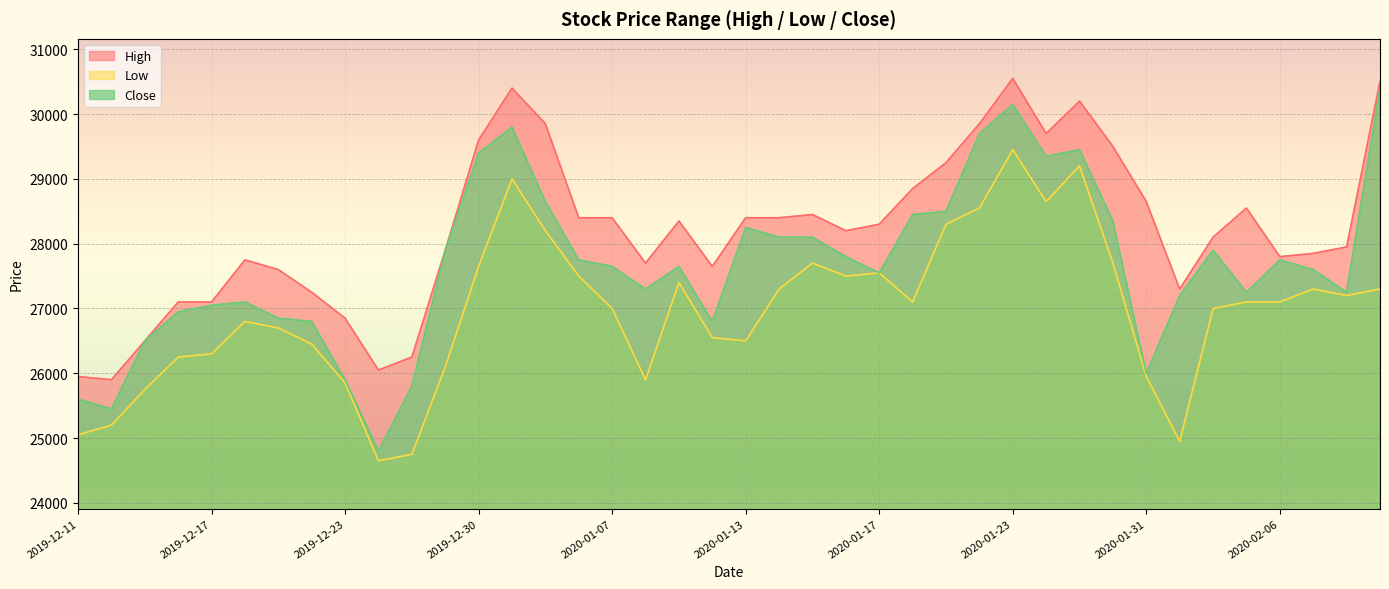

Reading left to right, extract all data points from this chart.

High: 25950	25900	26500	27100	27100	27750	27600	27250	26850	26050	26250	27900	29600	30400	29850	28400	28400	27700	28350	27650	28400	28400	28450	28200	28300	28850	29250	29850	30550	29700	30200	29500	28650	27300	28100	28550	27800	27850	27950	30500
Low: 25050	25200	25750	26250	26300	26800	26700	26450	25850	24650	24750	26100	27650	29000	28200	27500	27000	25900	27400	26550	26500	27300	27700	27500	27550	27100	28300	28550	29450	28650	29200	27700	25950	24950	27000	27100	27100	27300	27200	27300
Close: 25600	25450	26500	26950	27050	27100	26850	26800	25900	24800	25800	27900	29400	29800	28650	27750	27650	27300	27650	26800	28250	28100	28100	27800	27550	28450	28500	29700	30150	29350	29450	28350	26000	27200	27900	27250	27750	27600	27250	30400